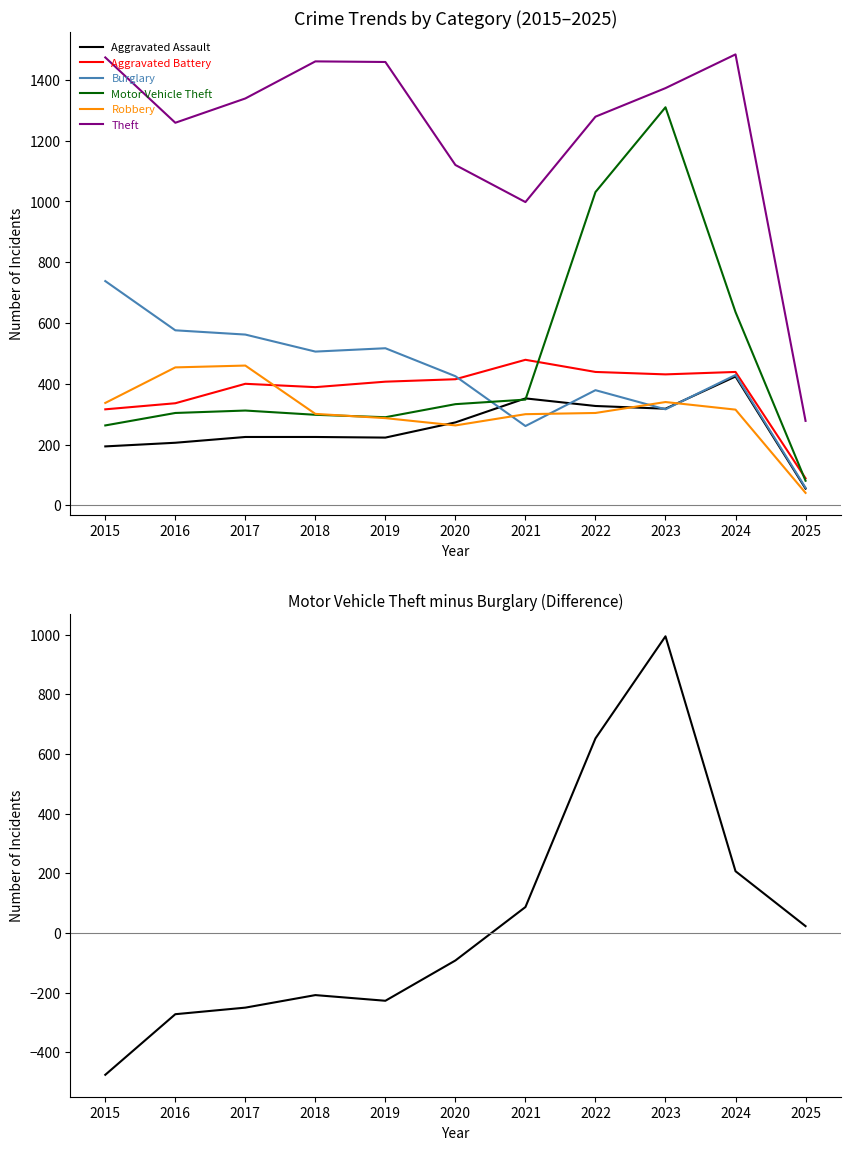

At which category is the sum across all series the highest?

2023